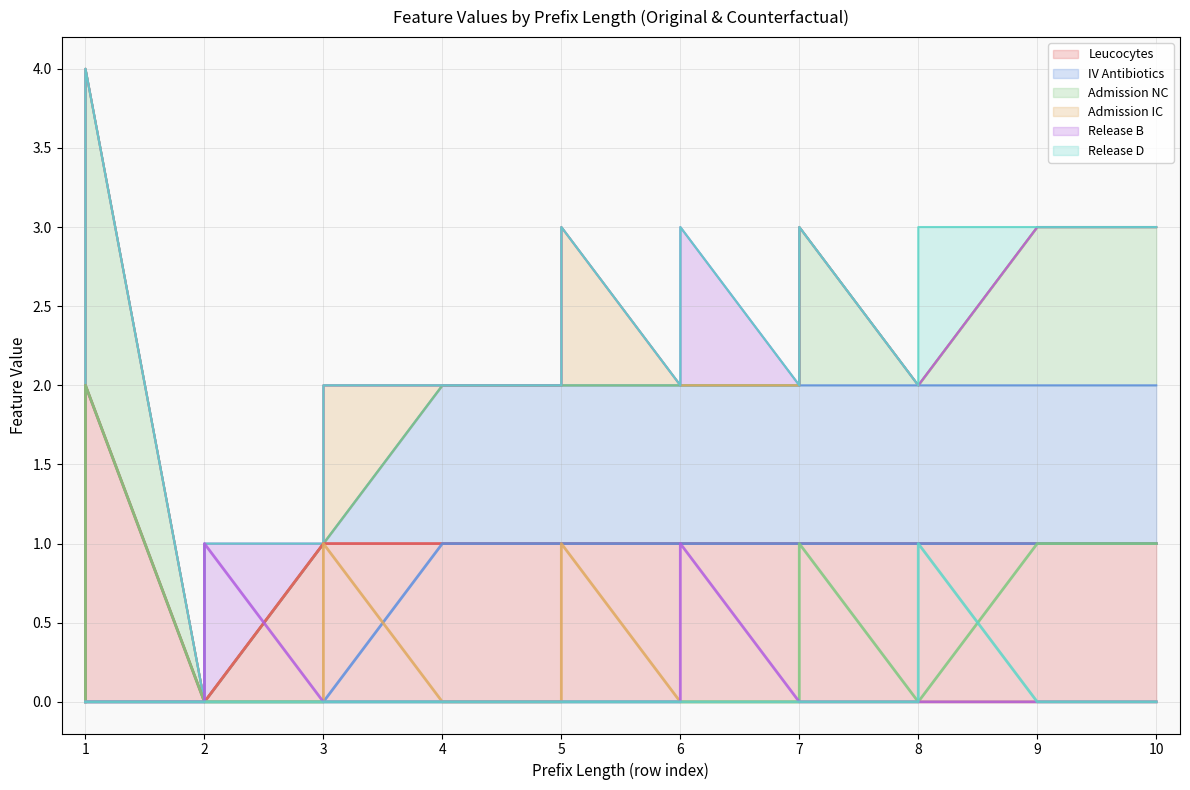

True or false: Admission NC has more than 0 points higher than both neighbors.

True